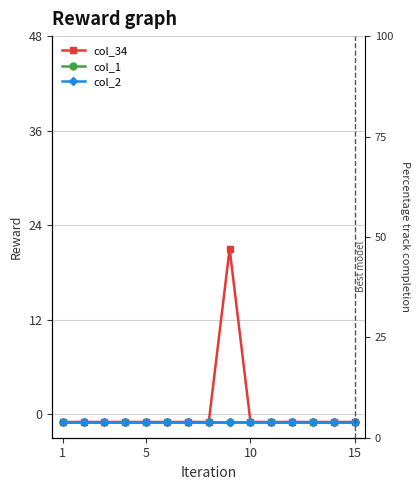

What is the sum of the col_2 values at 11 and 15?

-2